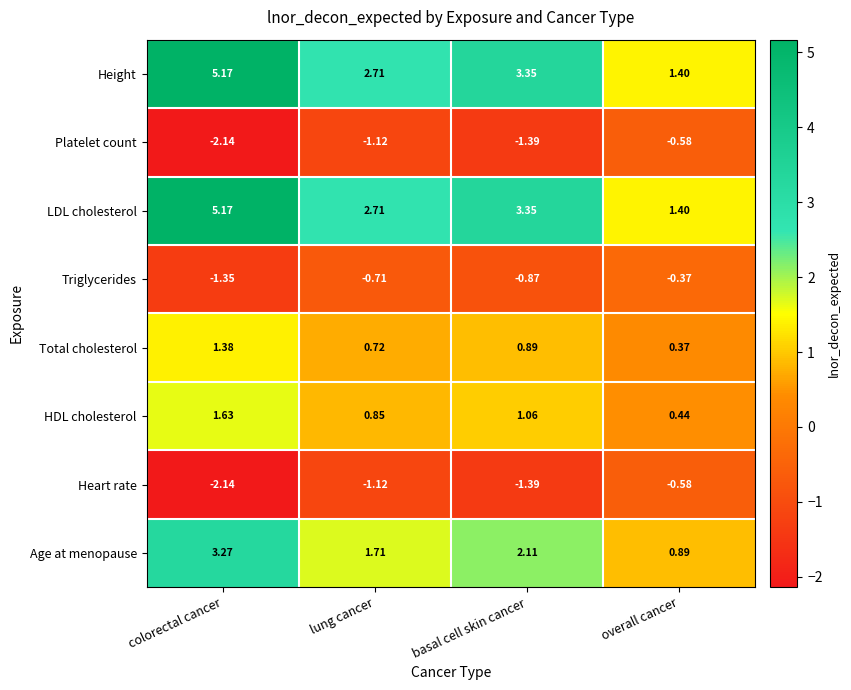

At which label is HDL cholesterol closest to 1?

basal cell skin cancer